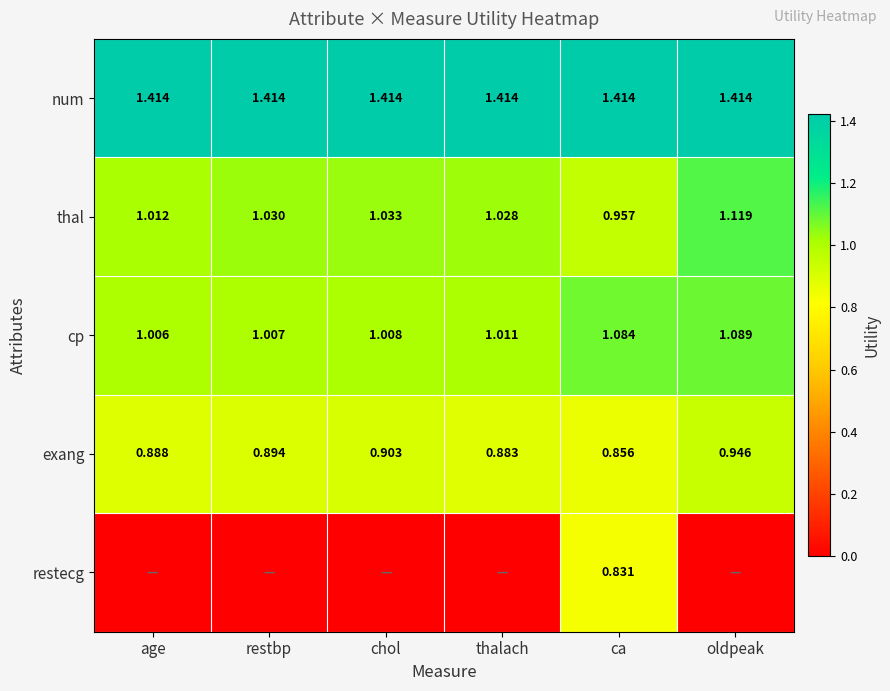

At which category does the chart reach its peak across all series?

age